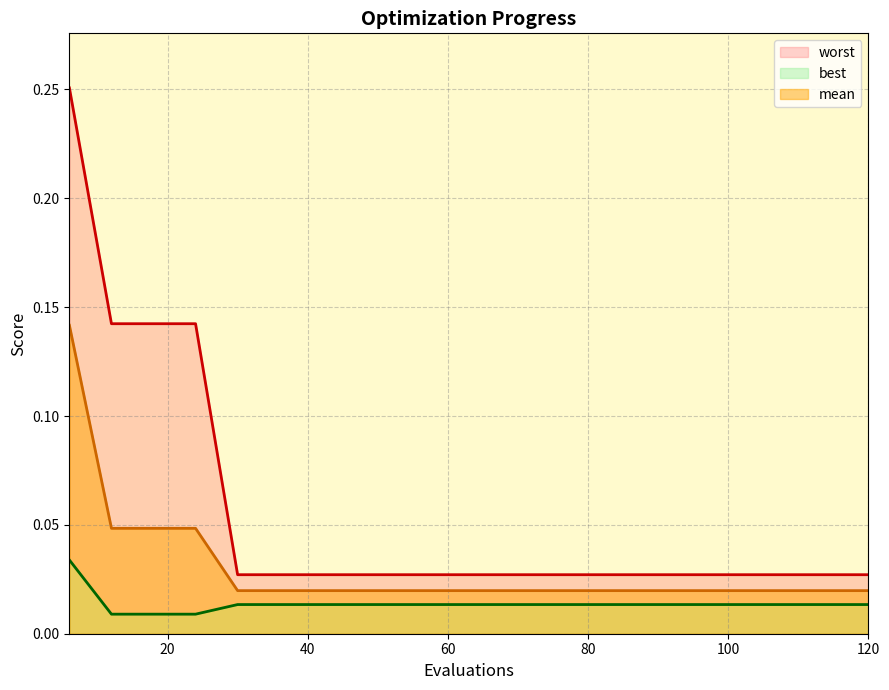

The worst series shows 0.0 at 66. True or false?

False